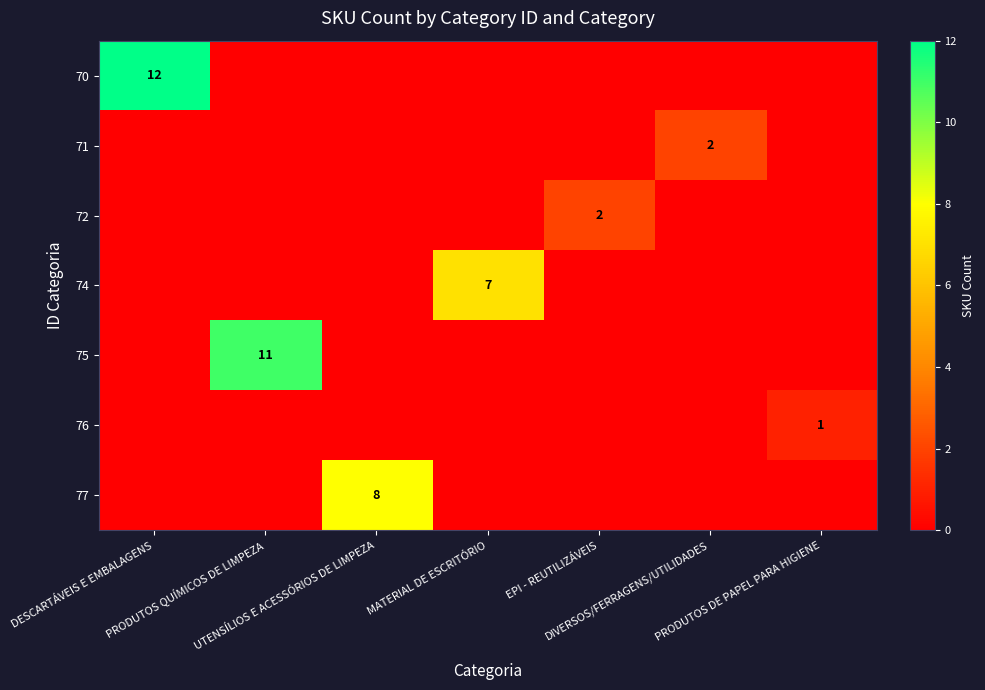

How many distinct data groups are displayed?

7